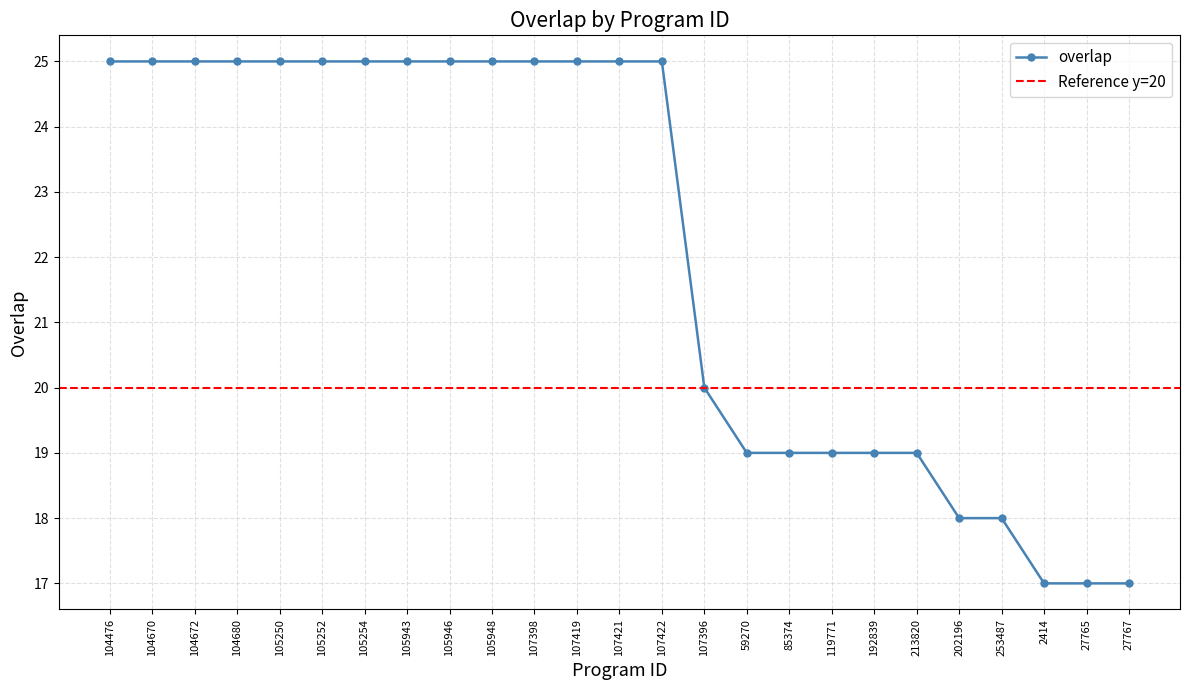

What is the sum of the values at 104680 and 105943?

50